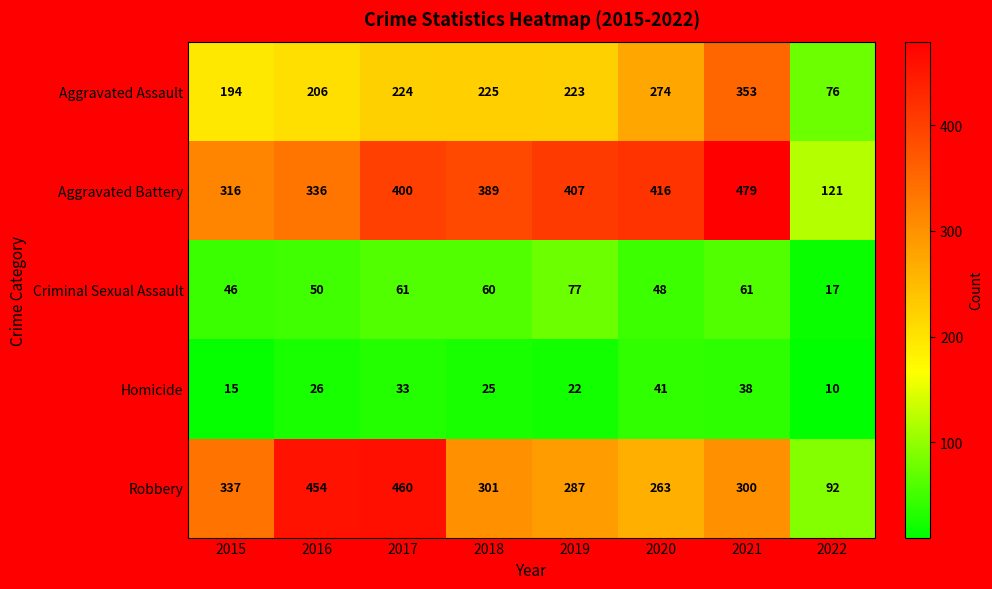

Which series has the largest range (max minus min)?

Robbery